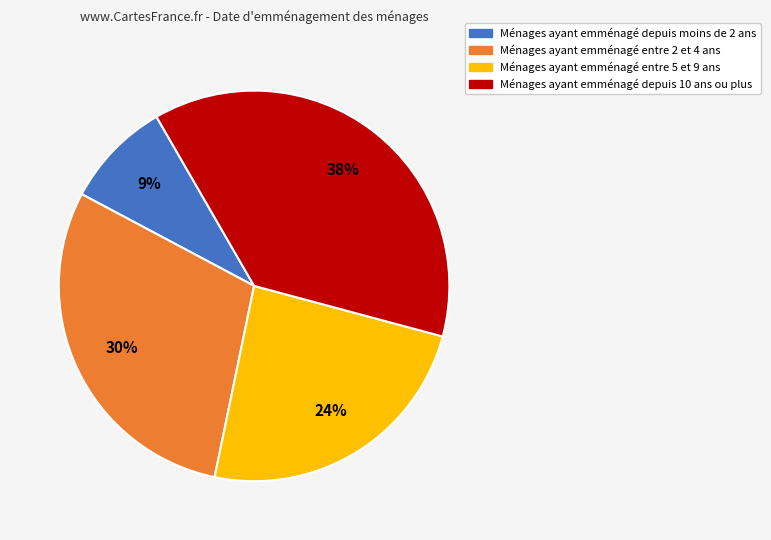

Which category has the smallest portion of the pie?

Ménages ayant emménagé depuis moins de 2 ans